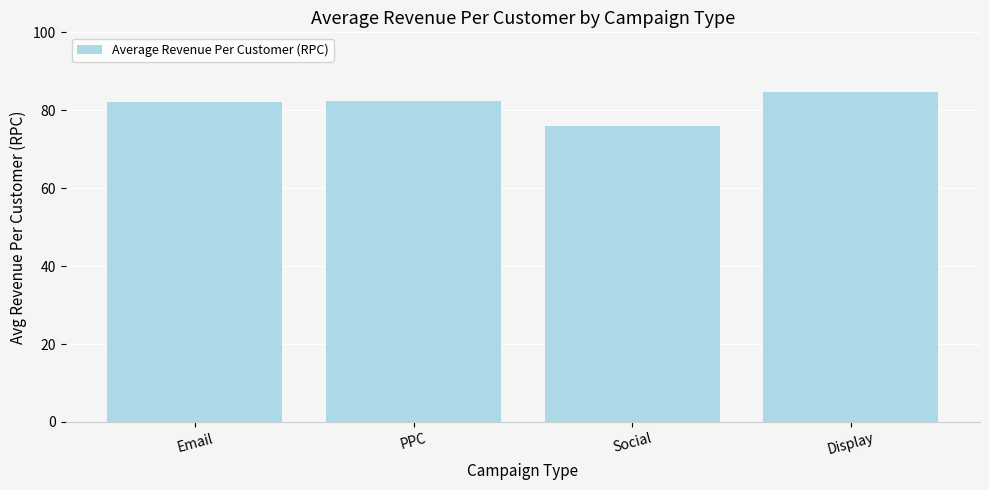

What is the difference between the maximum and minimum values?

8.6